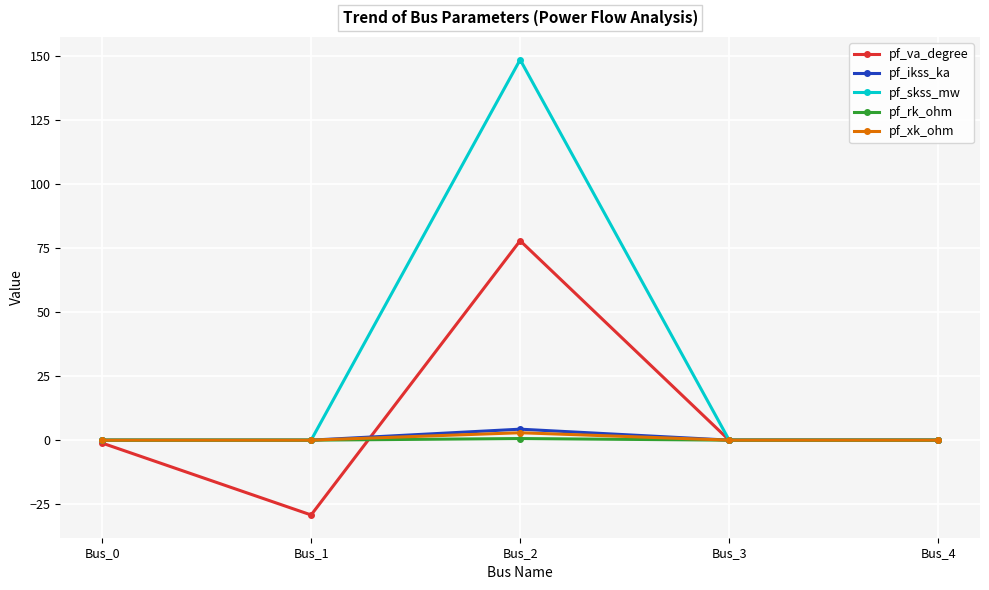

Which series has the widest spread of values?

pf_skss_mw